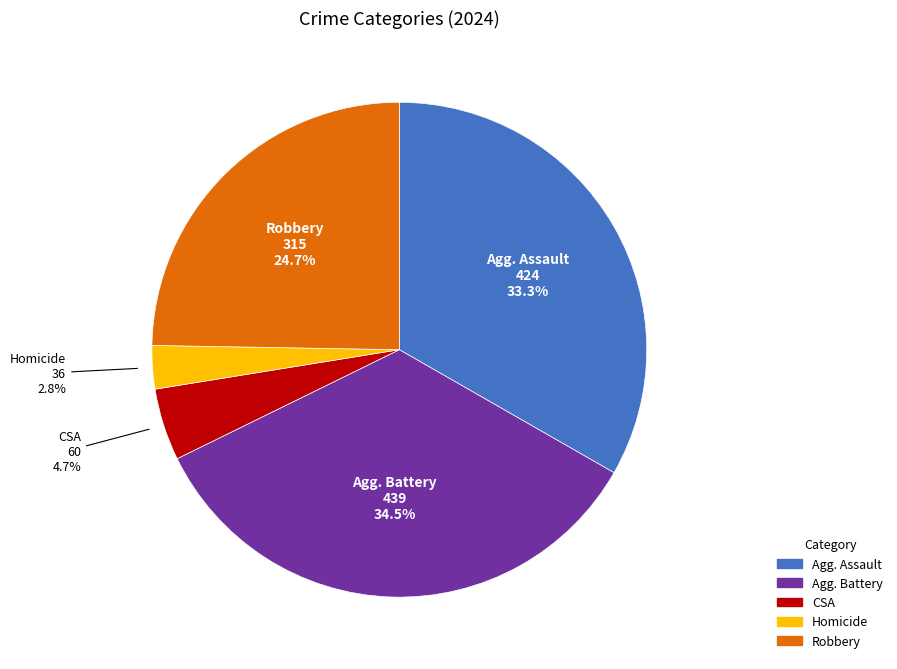

What is the smallest slice in the pie chart?

Homicide